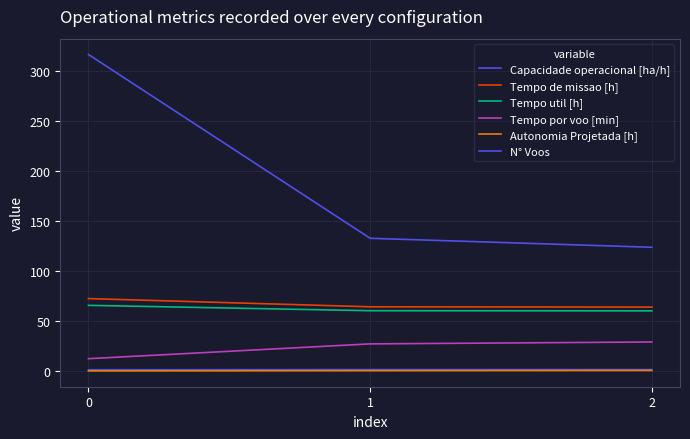

Which series changed the most between 0 and 1?

N° Voos